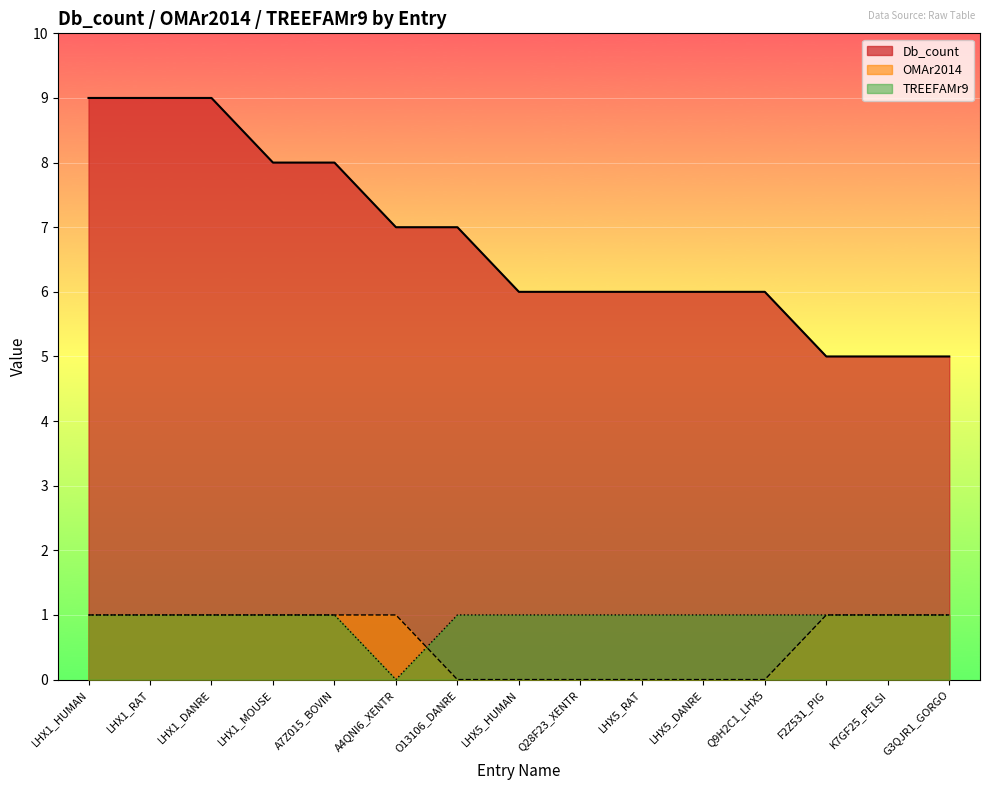

What is the approximate value of TREEFAMr9 at LHX5_HUMAN?

1